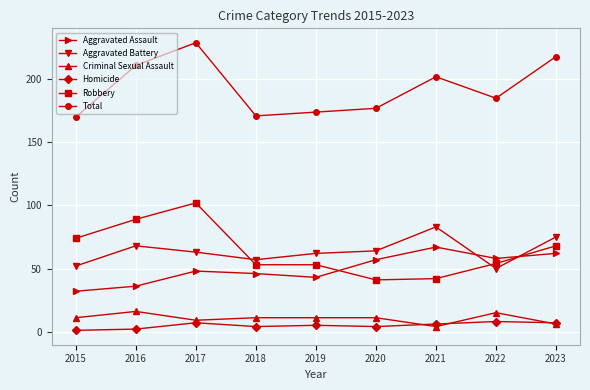

The value of Total at 2019 is 110. True or false?

False